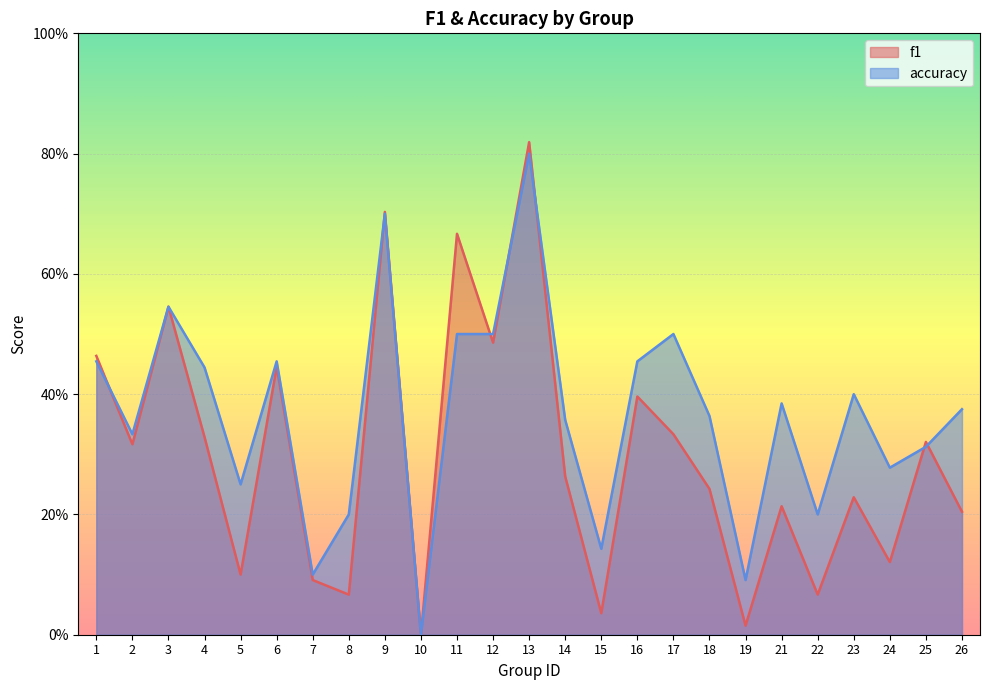

Which series has the largest range (max minus min)?

f1